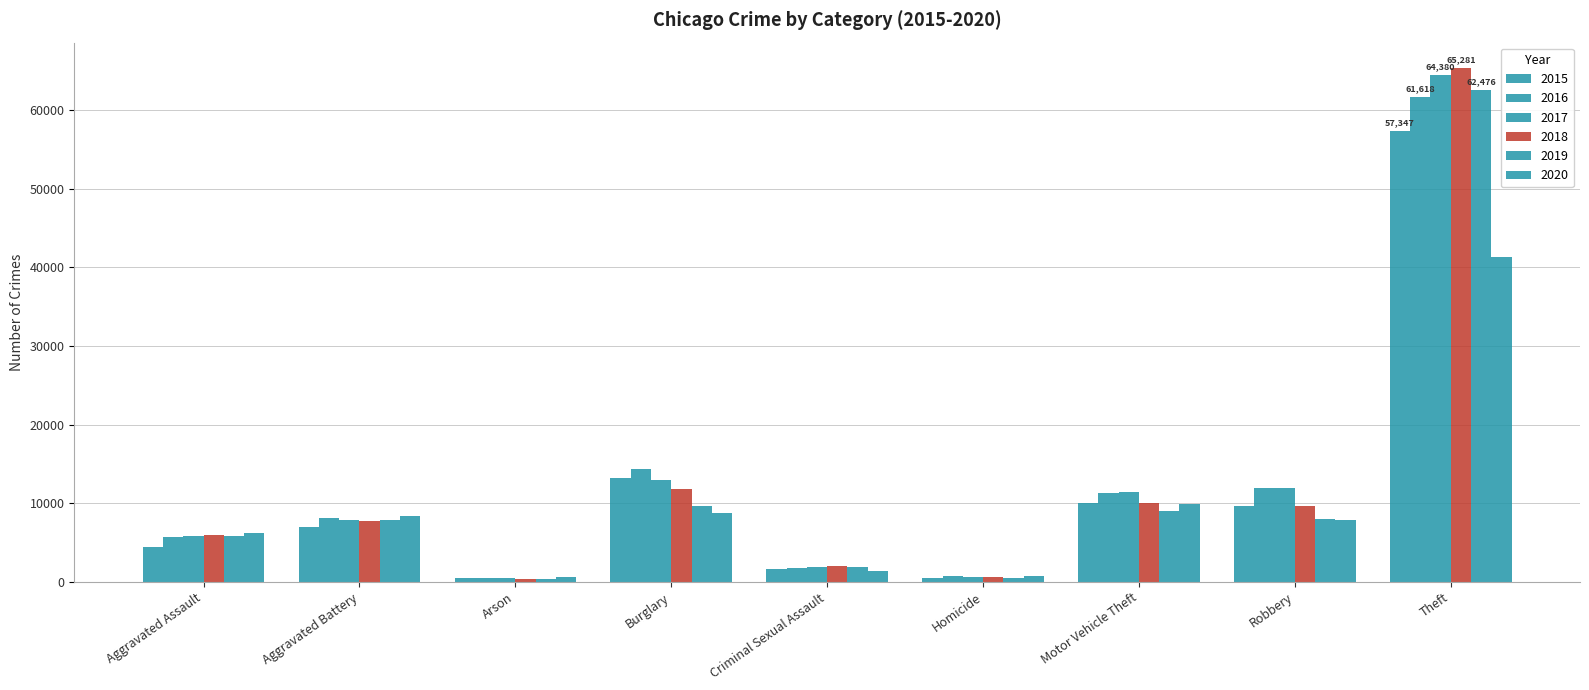

What is the difference between the second highest and second lowest values in the 2018 series?

11157